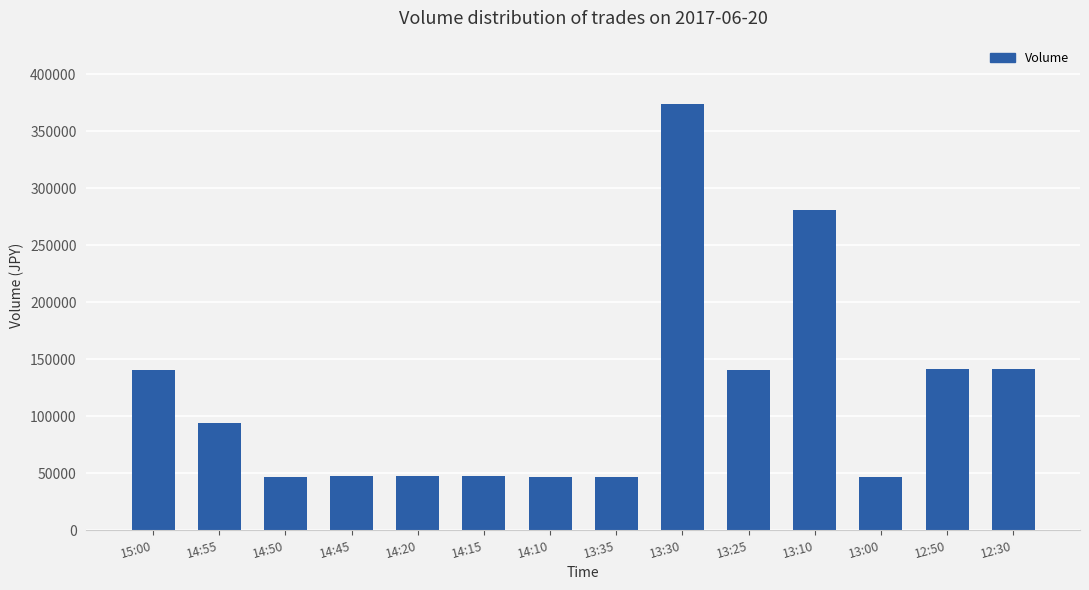

What is the smallest value displayed?

46900